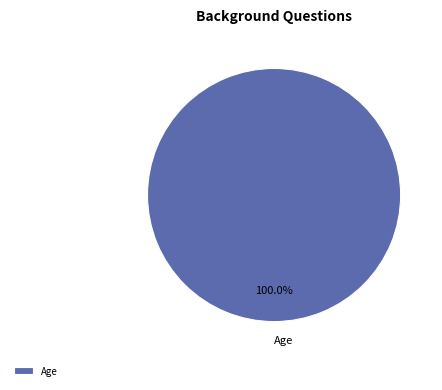

What percentage is the Age slice, to the nearest percent?

100%